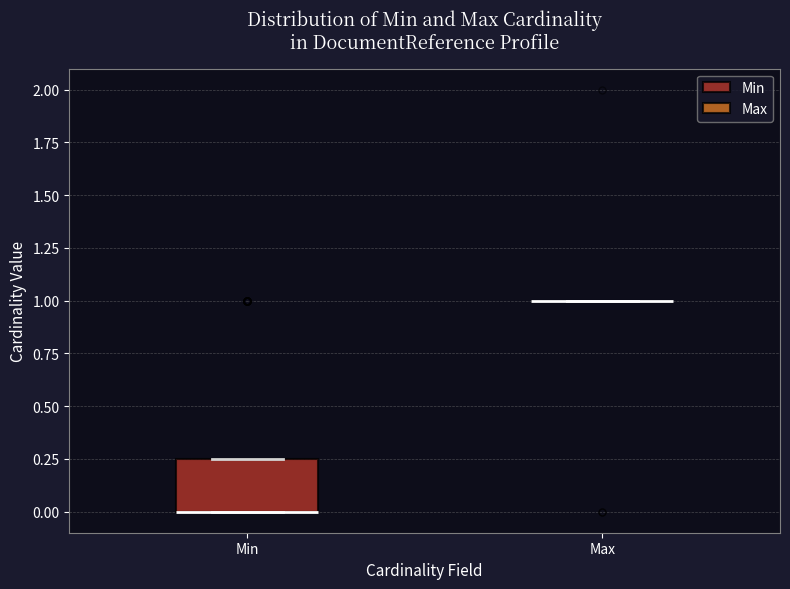

Reading left to right, transcribe this box plot: for each box, give where its median line is, the range the box spans, and where its two whiskers end, as read against the y-axis. The values are not printed on the chart, so give them approximately, as read against the axis.

Min: median 0.00 (drawn on the box's lower edge), box 0.00 to 0.25, whiskers 0.00 to 0.25
Max: box collapsed to a line at 1.00, whiskers 1.00 to 1.00